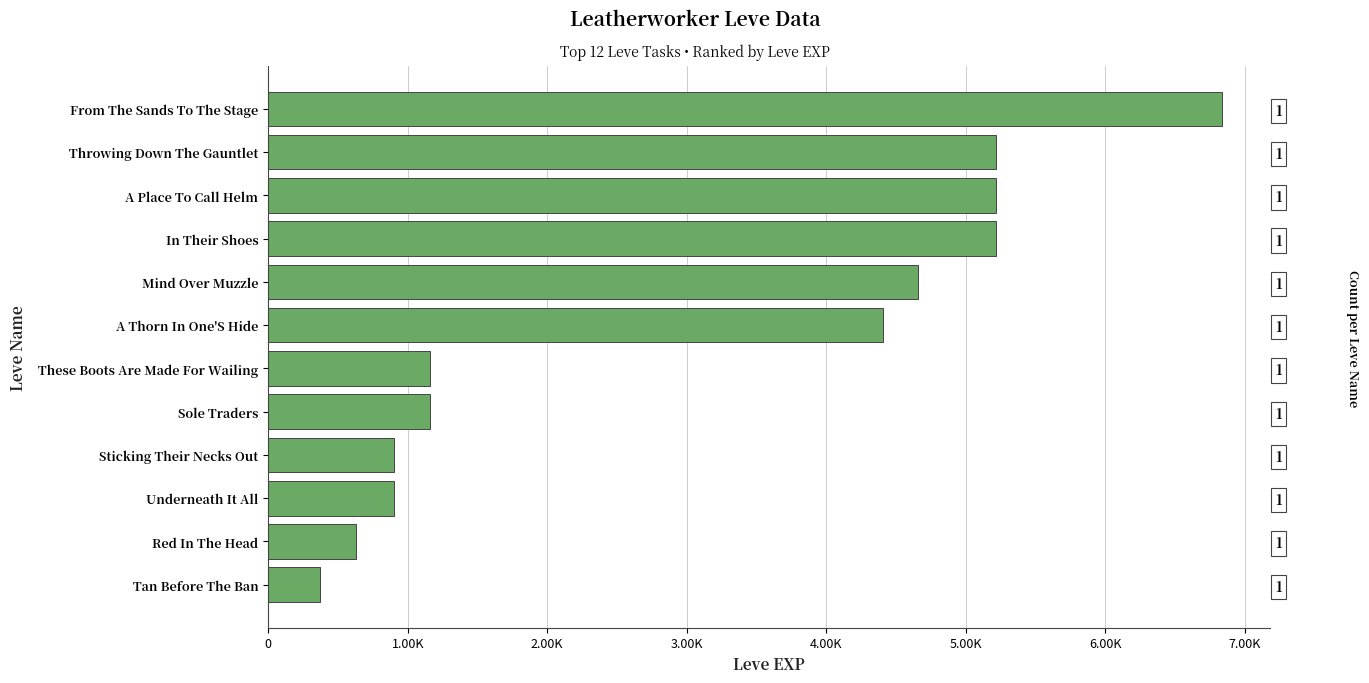

Read the value at From The Sands To The Stage.

6840